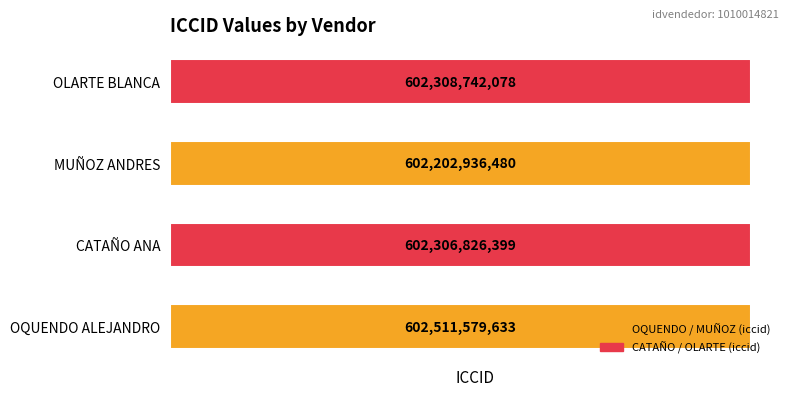

Rank the categories by value from lowest to highest.

MUÑOZ ANDRES, CATAÑO ANA, OLARTE BLANCA, OQUENDO ALEJANDRO